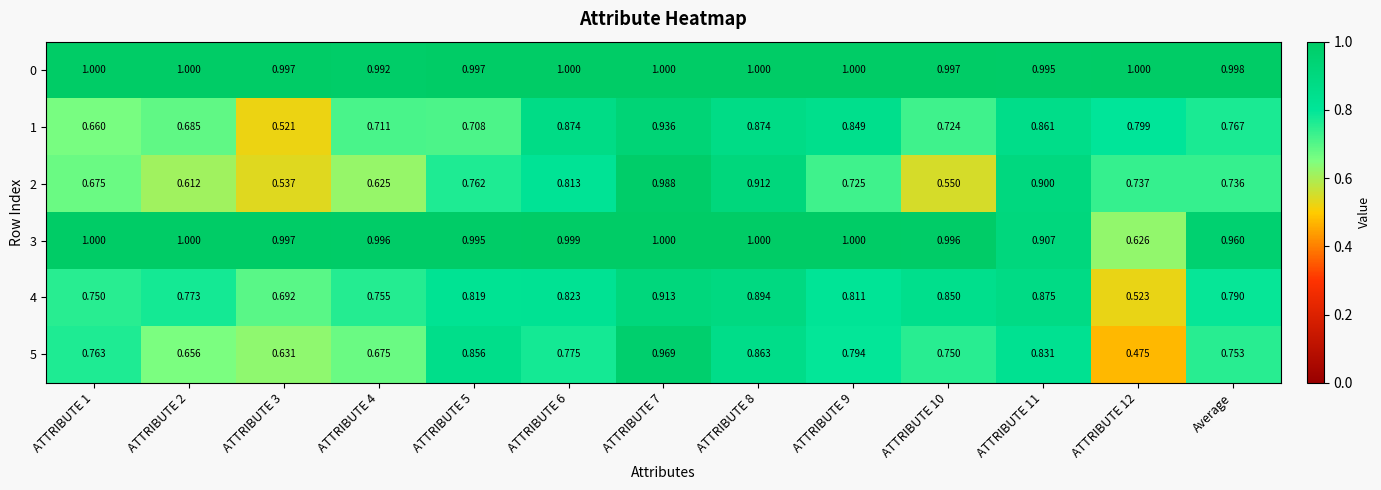

How many distinct data groups are displayed?

6